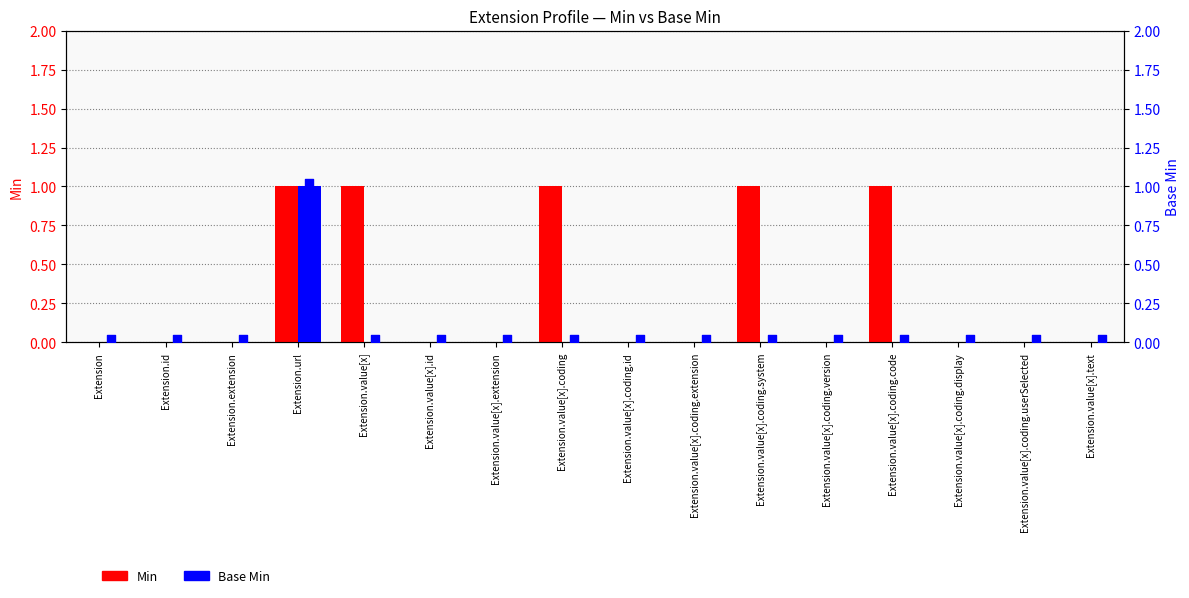

Which series reaches the minimum Y coordinate?

Min